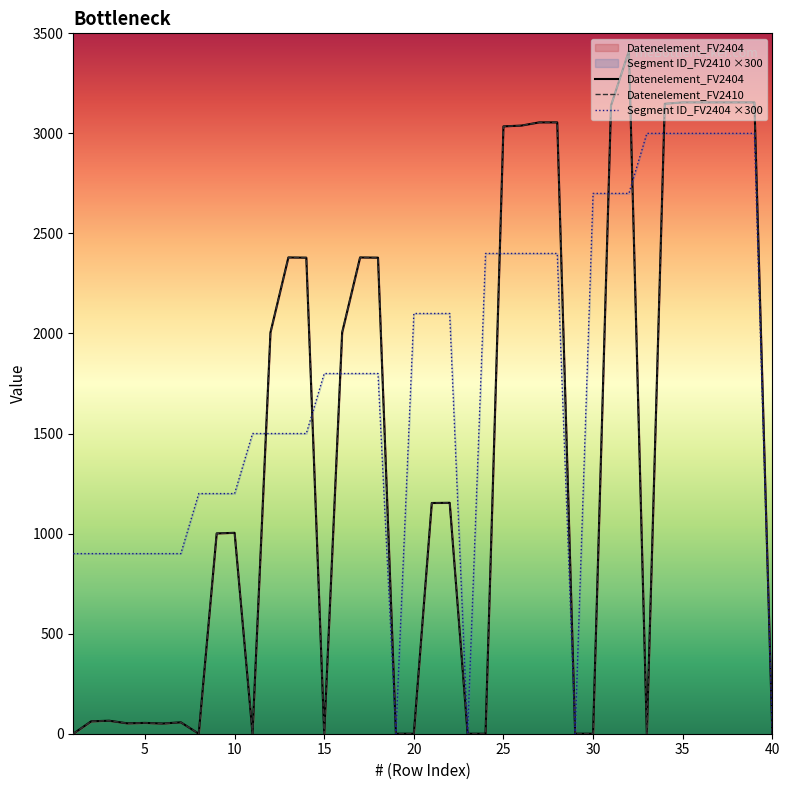

What is the average value of the Segment ID_FV2404 series?

1762